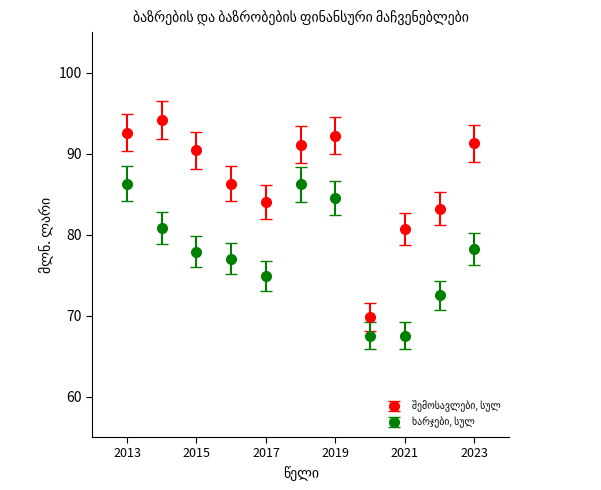

At how many categories does at least one series exceed 82?

9